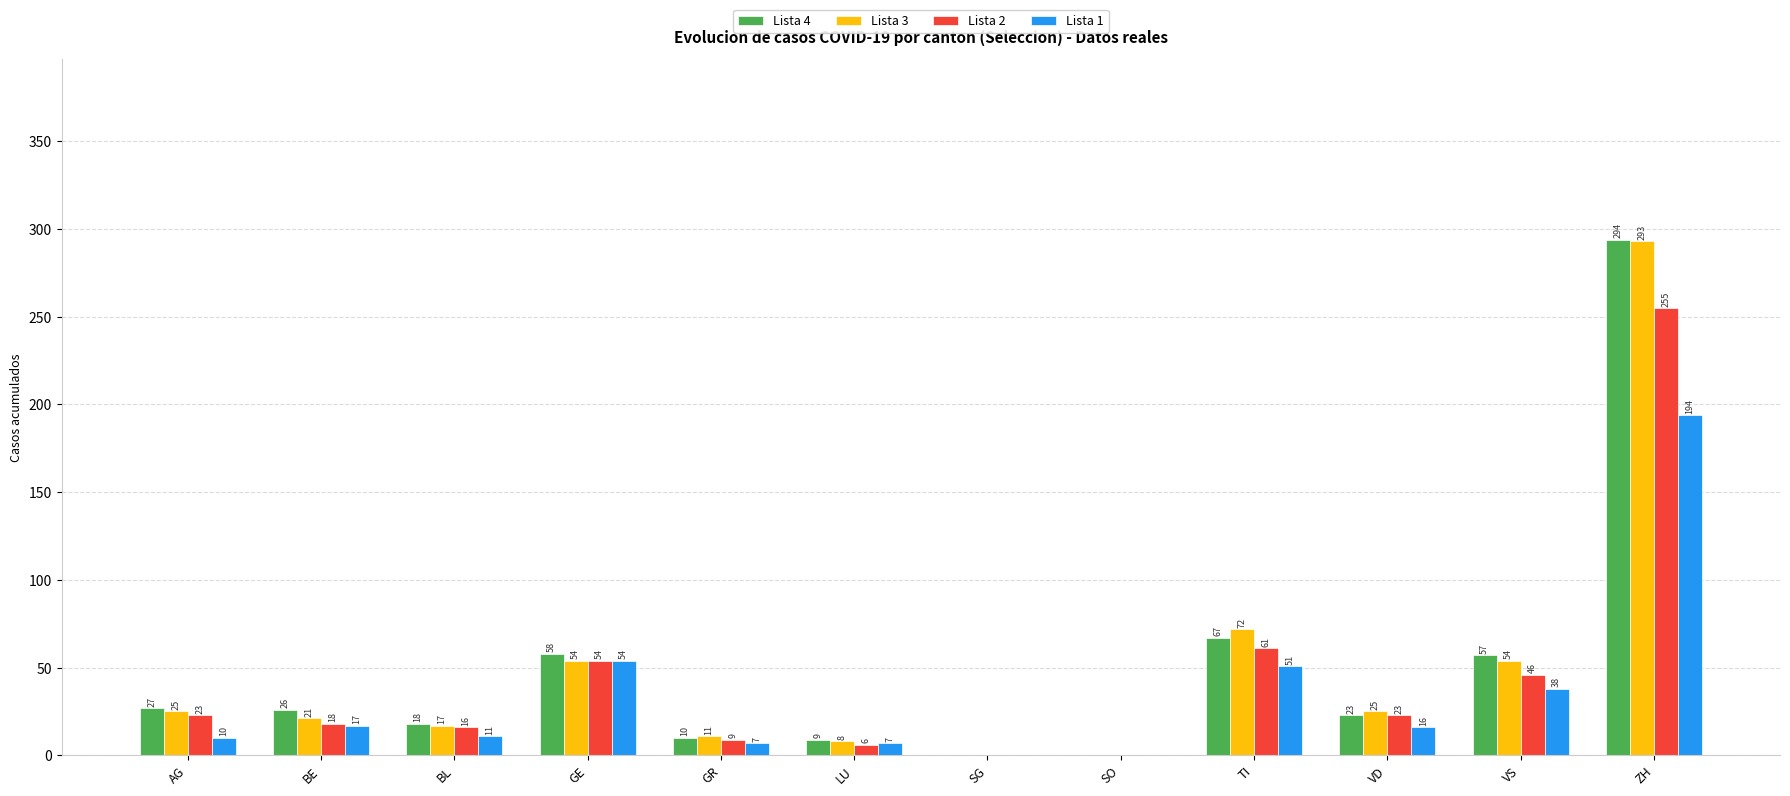

Does the chart contain stacked bars?

No